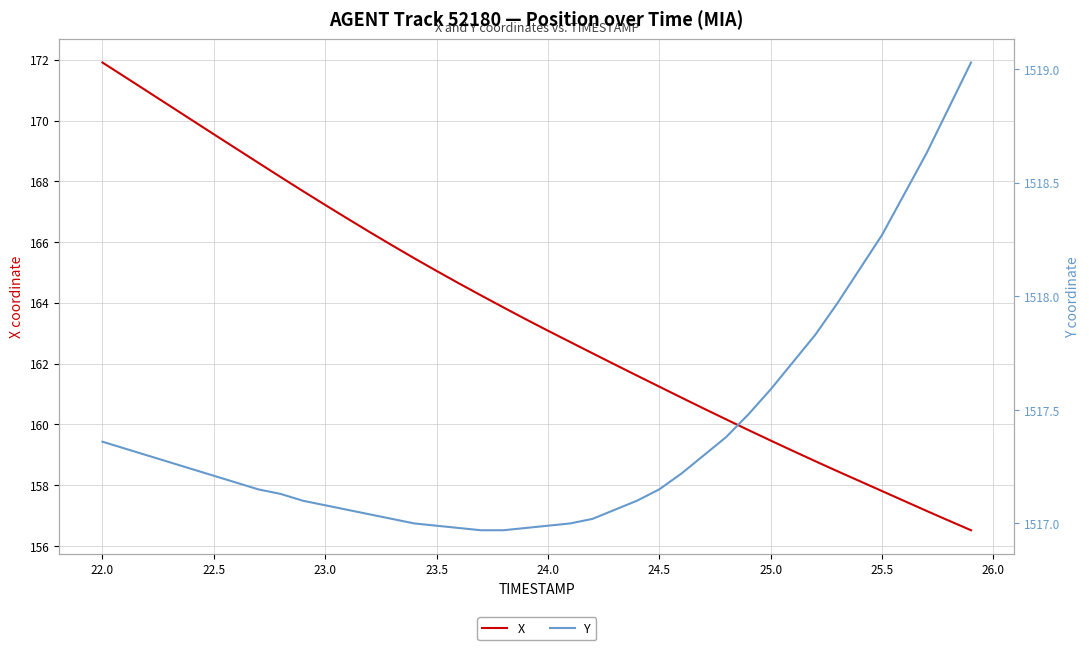

Rank the series by their maximum value, from lowest to highest.

X, Y